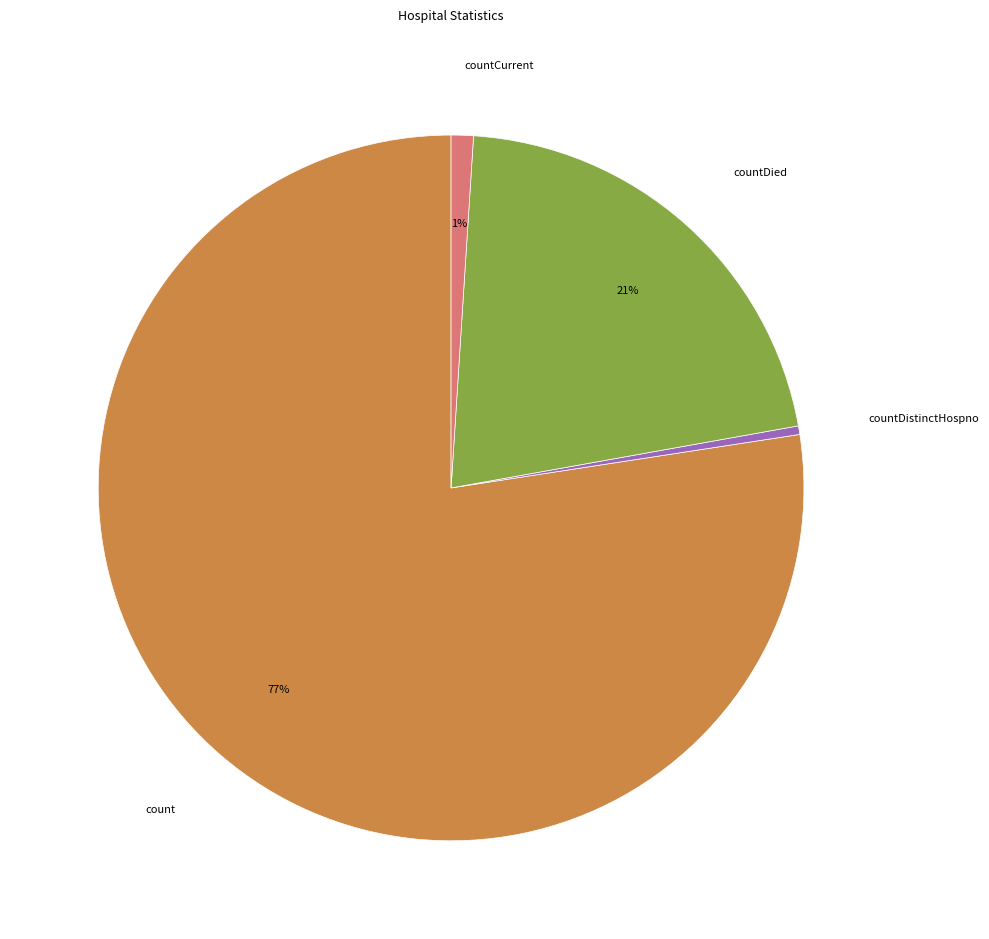

Is there a majority slice in this chart?

Yes